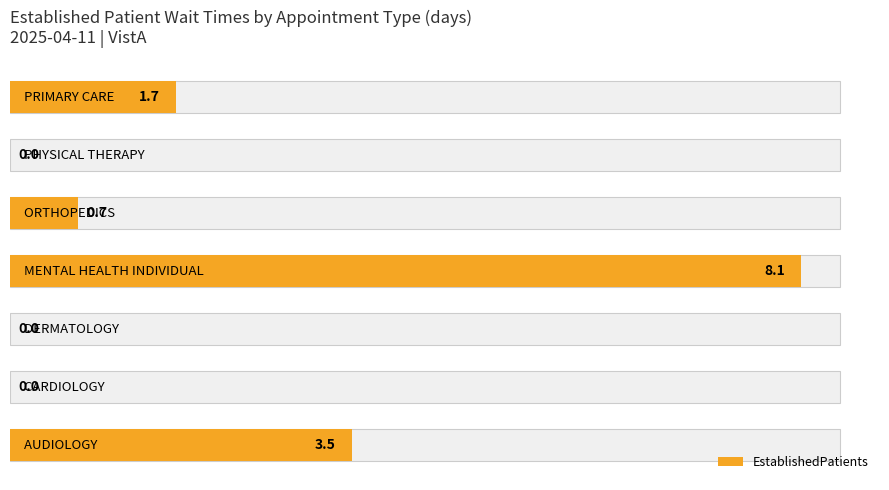

The chart shows a value of 0.0 at 5. True or false?

True